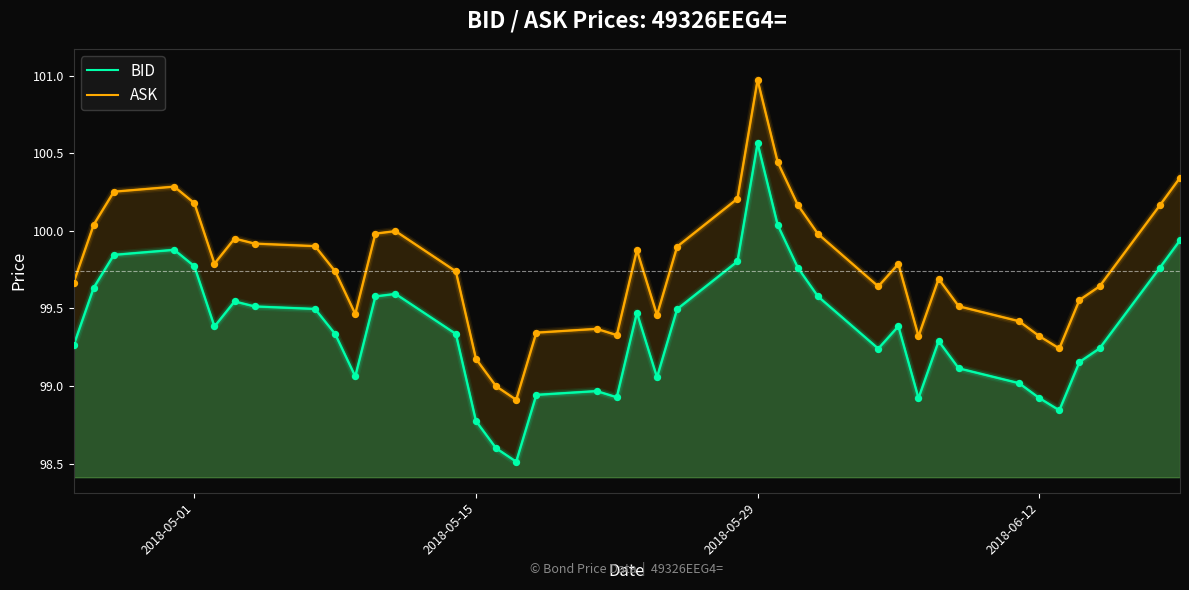

At which category is the sum across all series the highest?

2018-05-29